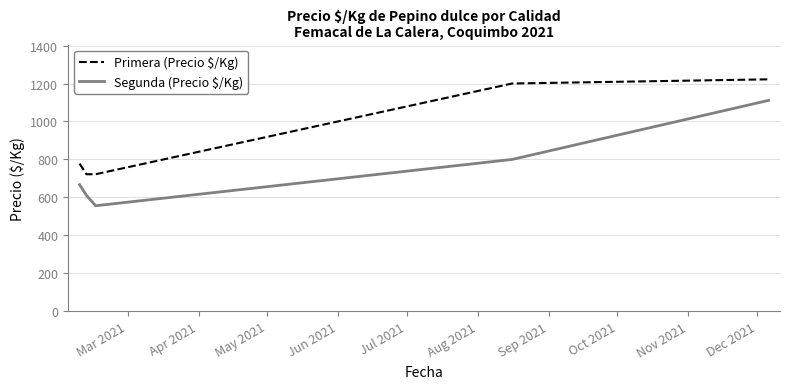

True or false: Primera (Precio $/Kg) and Segunda (Precio $/Kg) cross at least once.

False